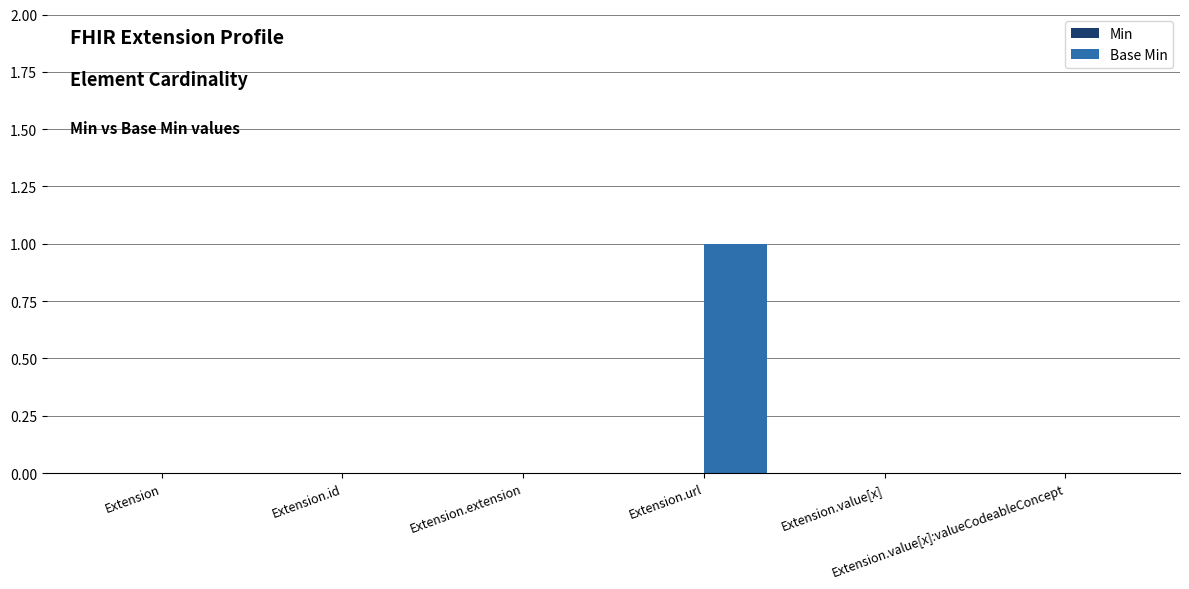

Are the bars horizontal?

No